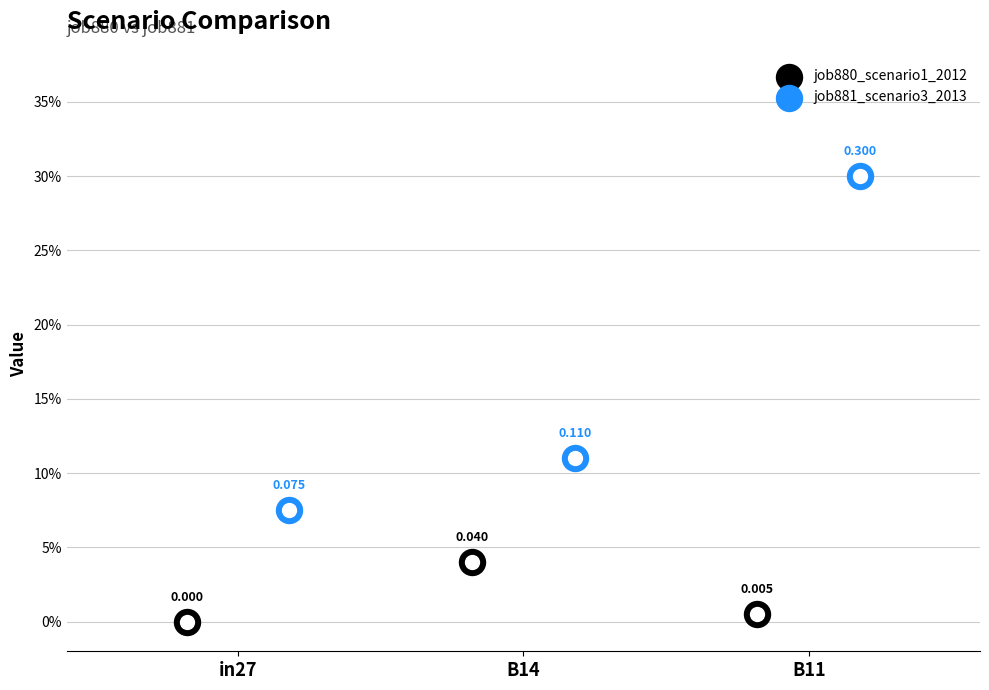

At which category is the sum across all series the highest?

B11